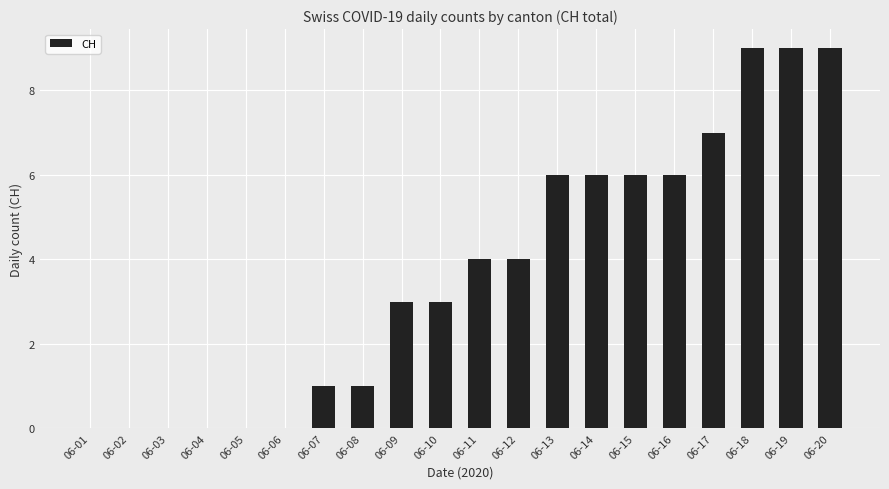

What is the maximum value shown in the chart?

9